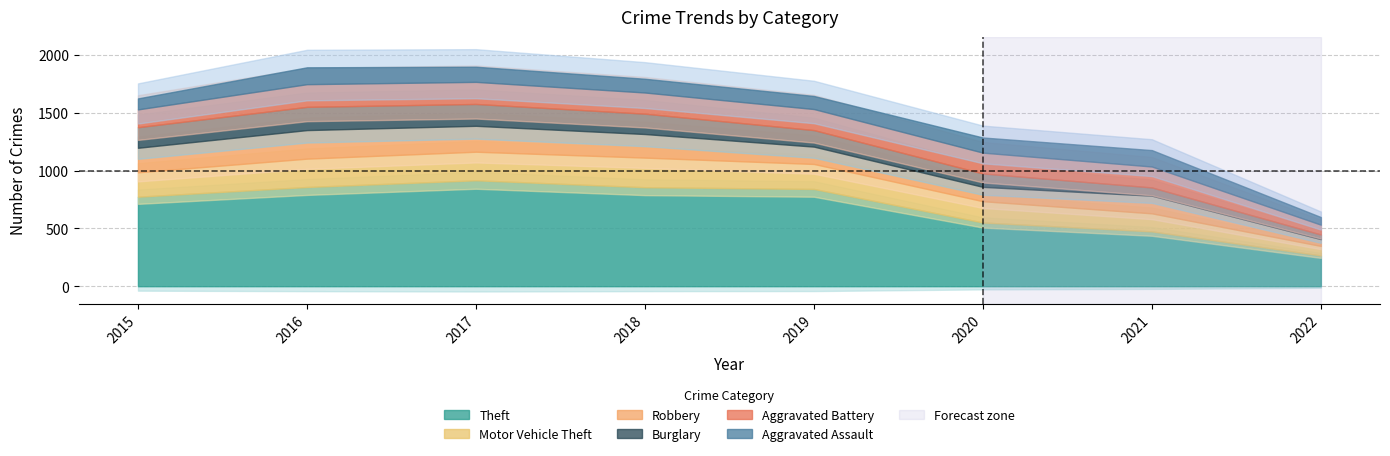

What is the lowest value of the Aggravated Assault series?

66